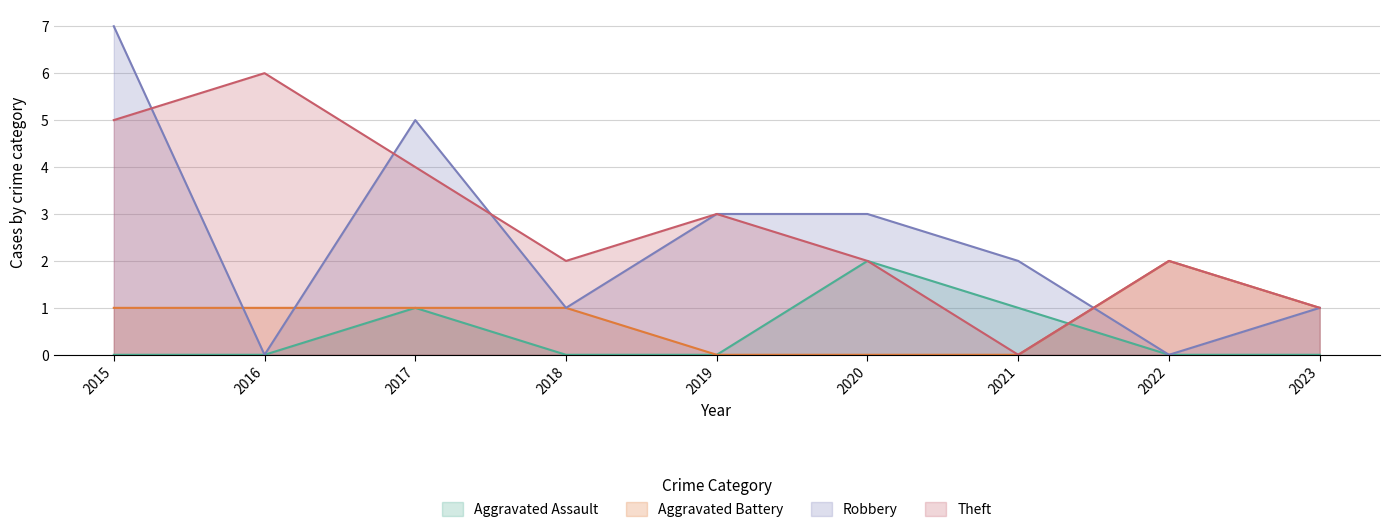

How many data points does each series have?

9